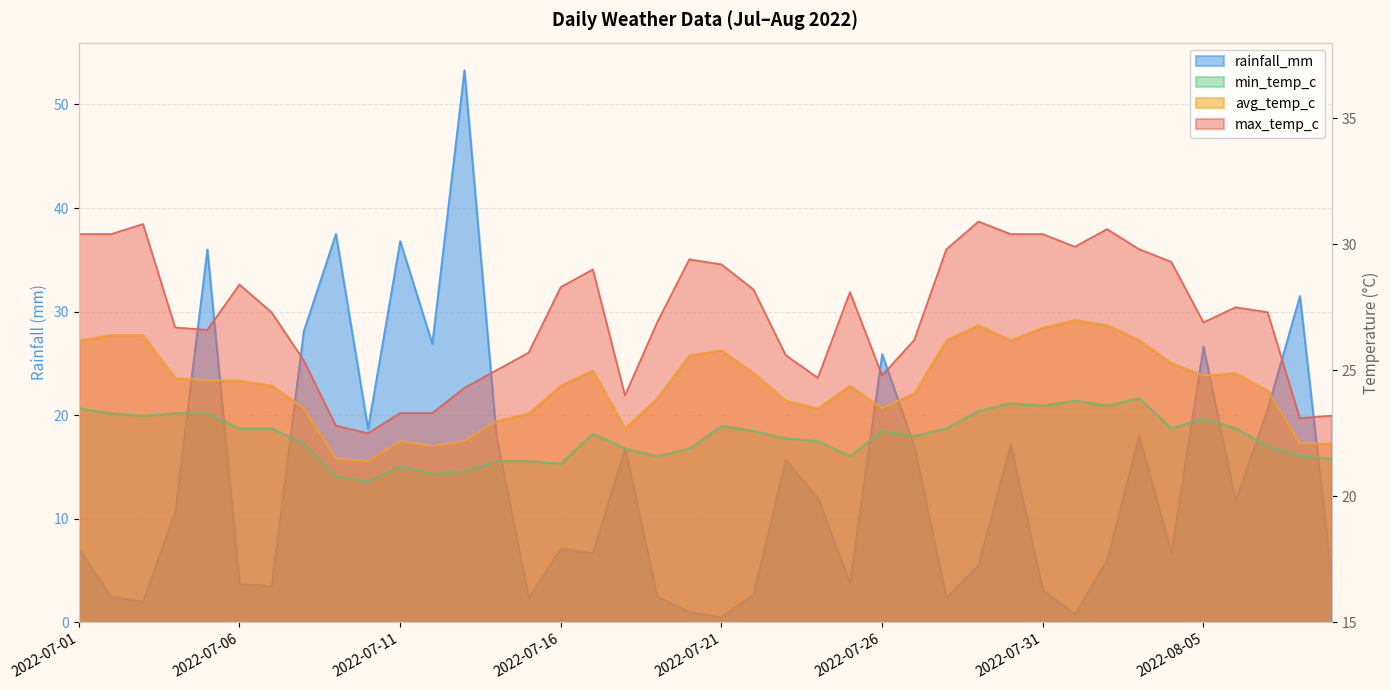

Reading left to right, list all the values displayed in this chart.

rainfall_mm: 7.1	2.5	2.0	10.7	36.0	3.7	3.5	28.1	37.5	18.7	36.8	26.9	53.3	17.9	2.4	7.1	6.7	16.8	2.5	1.0	0.5	2.7	15.7	12.0	3.8	25.9	17.0	2.4	5.5	17.2	3.1	0.8	6.0	18.0	6.7	26.6	11.7	20.6	31.5	4.0
avg_temp_c: 26.2	26.4	26.4	24.7	24.6	24.6	24.4	23.5	21.5	21.4	22.2	22.0	22.2	23.0	23.3	24.4	25.0	22.7	23.9	25.6	25.8	24.9	23.8	23.5	24.4	23.5	24.1	26.2	26.8	26.2	26.7	27.0	26.8	26.2	25.3	24.8	24.9	24.2	22.1	22.1
max_temp_c: 30.4	30.4	30.8	26.7	26.6	28.4	27.3	25.4	22.8	22.5	23.3	23.3	24.3	25.0	25.7	28.3	29.0	24.0	26.9	29.4	29.2	28.2	25.6	24.7	28.1	24.8	26.2	29.8	30.9	30.4	30.4	29.9	30.6	29.8	29.3	26.9	27.5	27.3	23.1	23.2
min_temp_c: 23.5	23.3	23.2	23.3	23.3	22.7	22.7	22.1	20.8	20.6	21.2	20.9	21.0	21.4	21.4	21.3	22.5	21.9	21.6	21.9	22.8	22.6	22.3	22.2	21.6	22.6	22.4	22.7	23.4	23.7	23.6	23.8	23.6	23.9	22.7	23.1	22.7	22.0	21.6	21.5